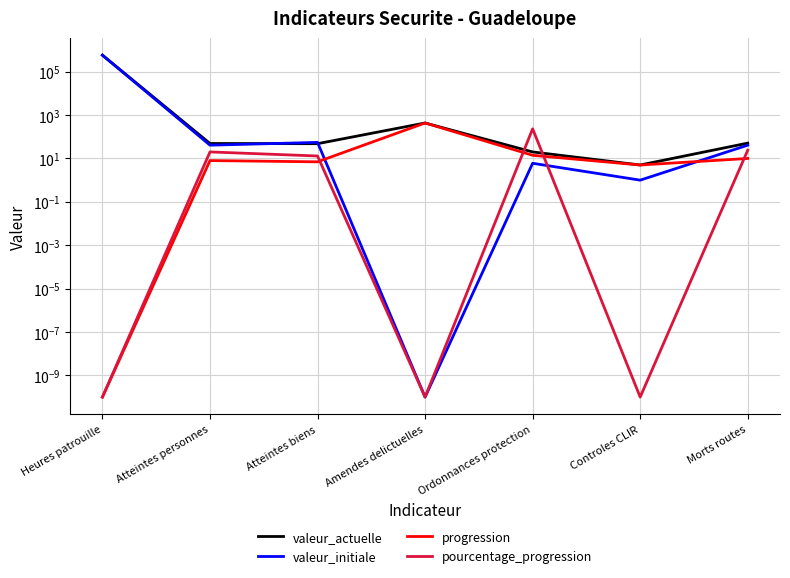

What are all the series names shown in the legend?

valeur_actuelle, valeur_initiale, progression, pourcentage_progression